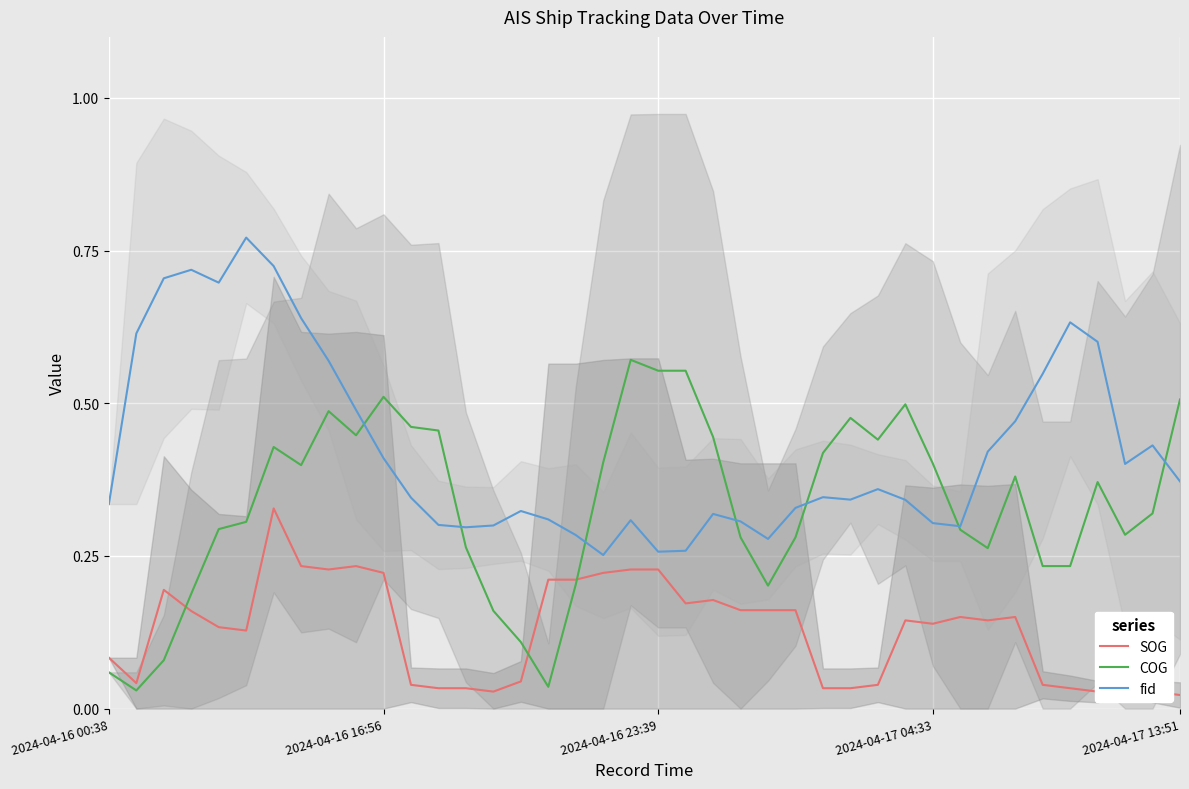

Rank the series by their maximum value, from lowest to highest.

SOG, COG, fid